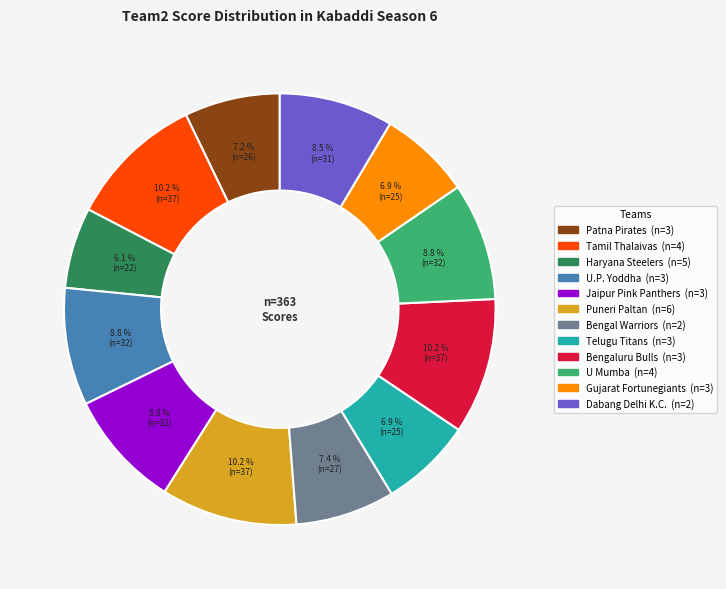

To the nearest percent, what is the combined percentage of Puneri Paltan and Haryana Steelers?

16%